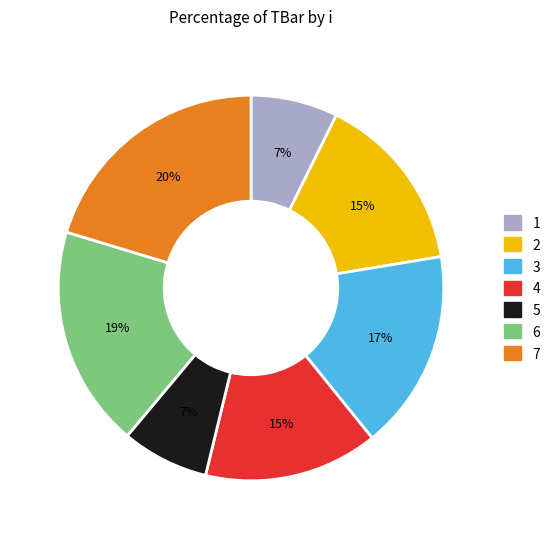

Does 6 account for over 50% of the chart?

No